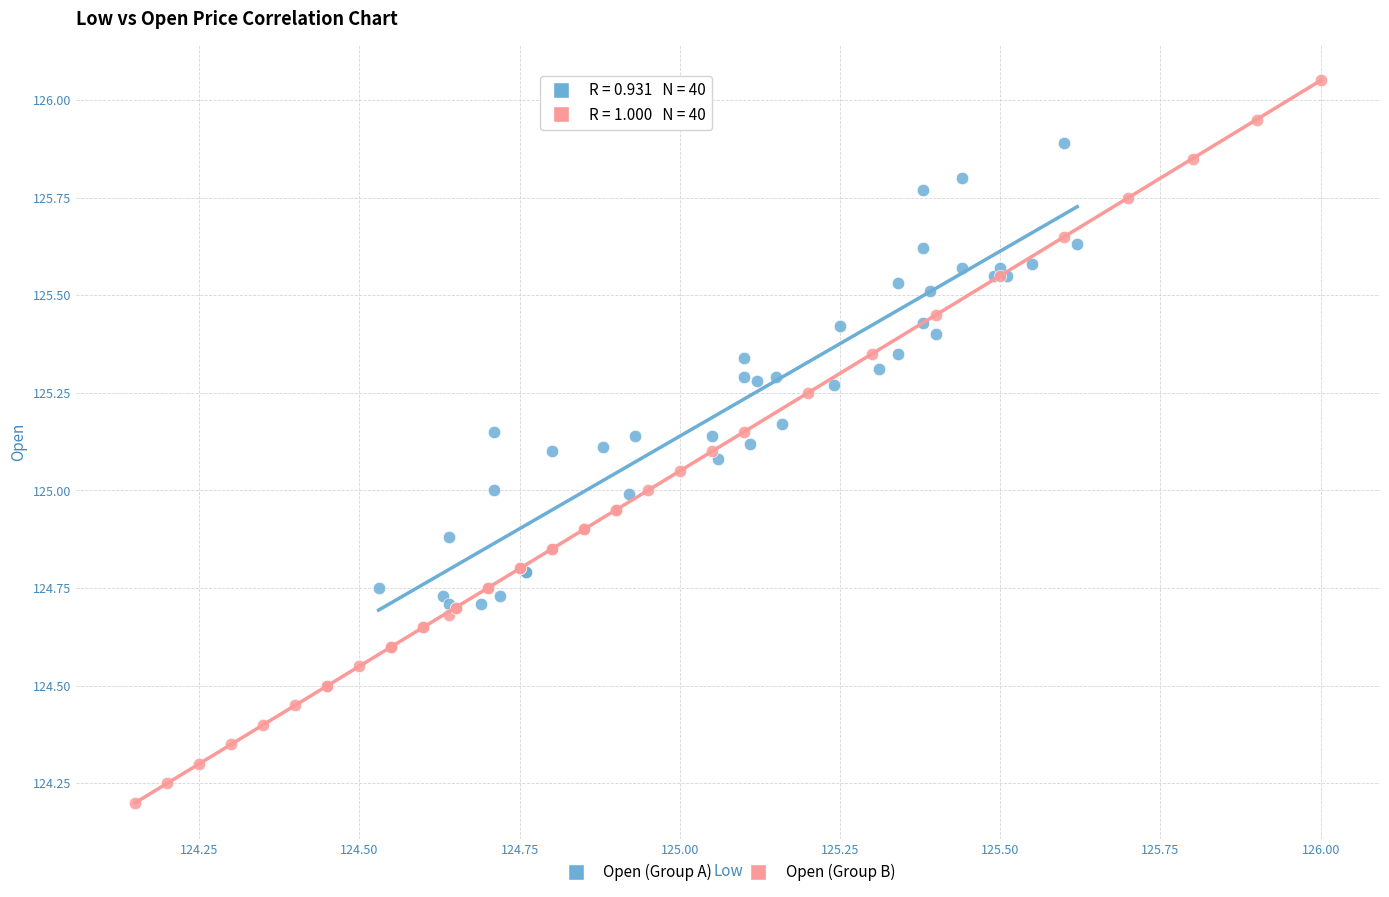

Which series contains the lowest Y value?

Open (Group B)